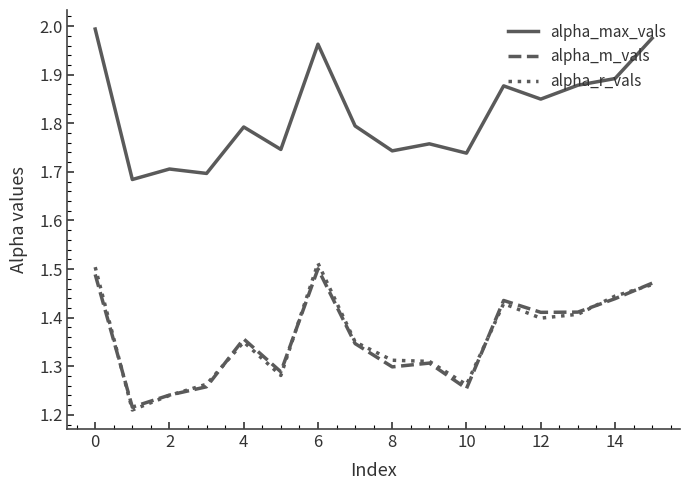

True or false: alpha_r_vals and alpha_max_vals cross at least once.

False